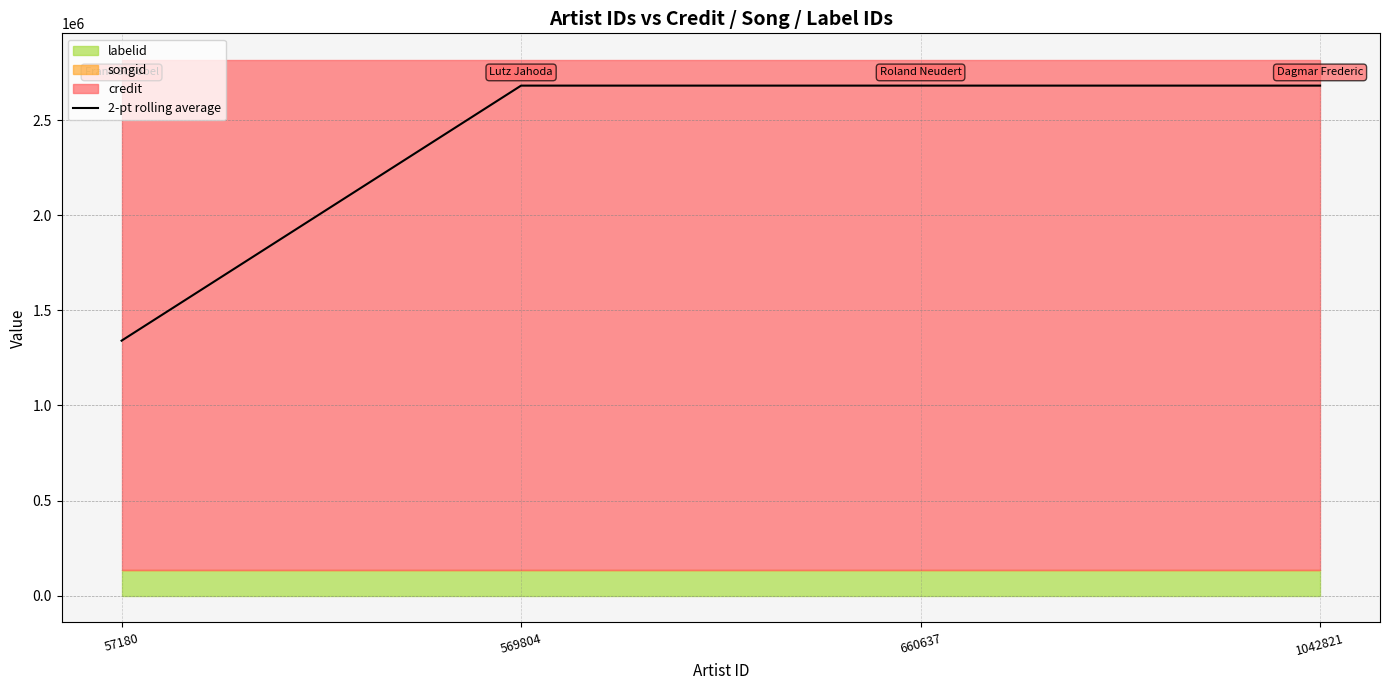

What is the maximum value shown in the chart?

2681628